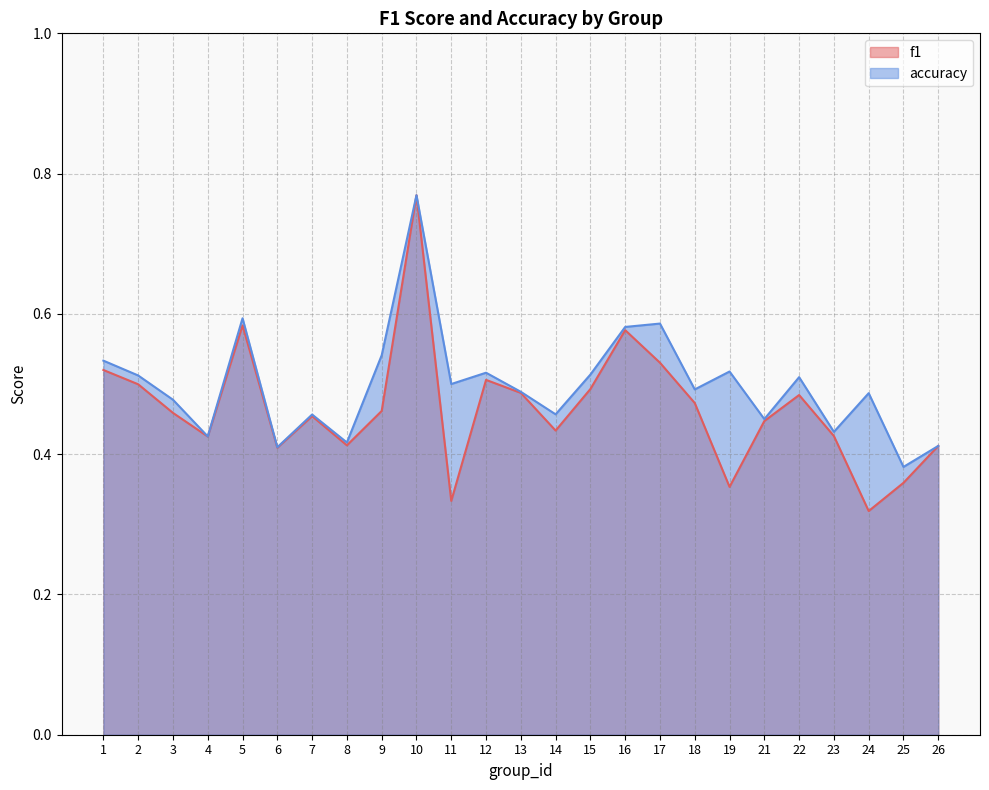

Which category has the highest value in the accuracy series?

10